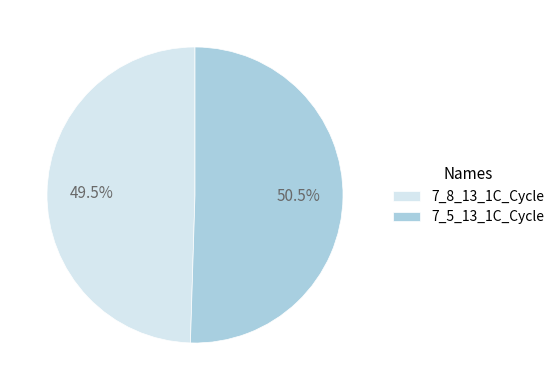

Rank the categories by value from lowest to highest.

7_8_13_1C_Cycle, 7_5_13_1C_Cycle